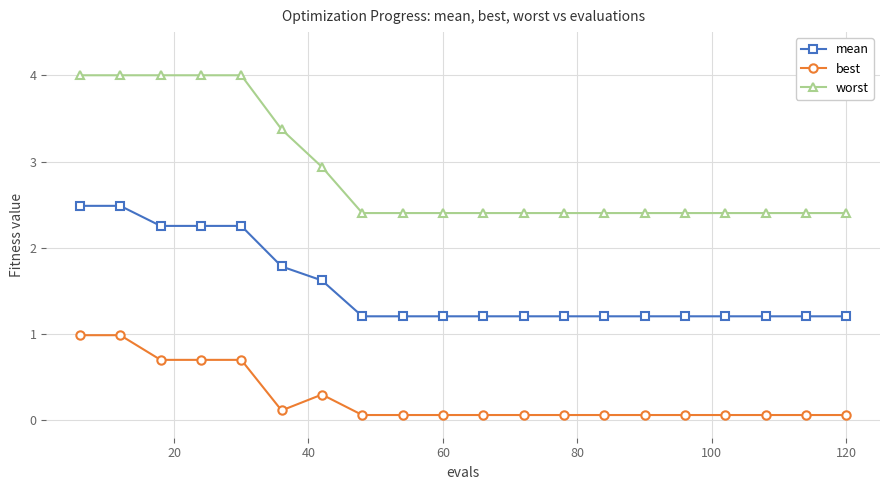

True or false: best and worst cross at least once.

False